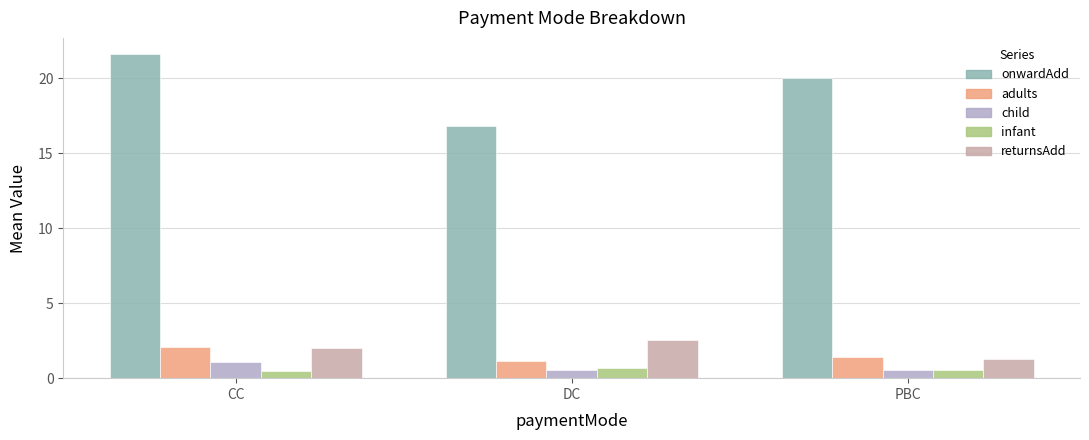

Is the value of returnsAdd at DC greater than the value of adults at DC?

Yes